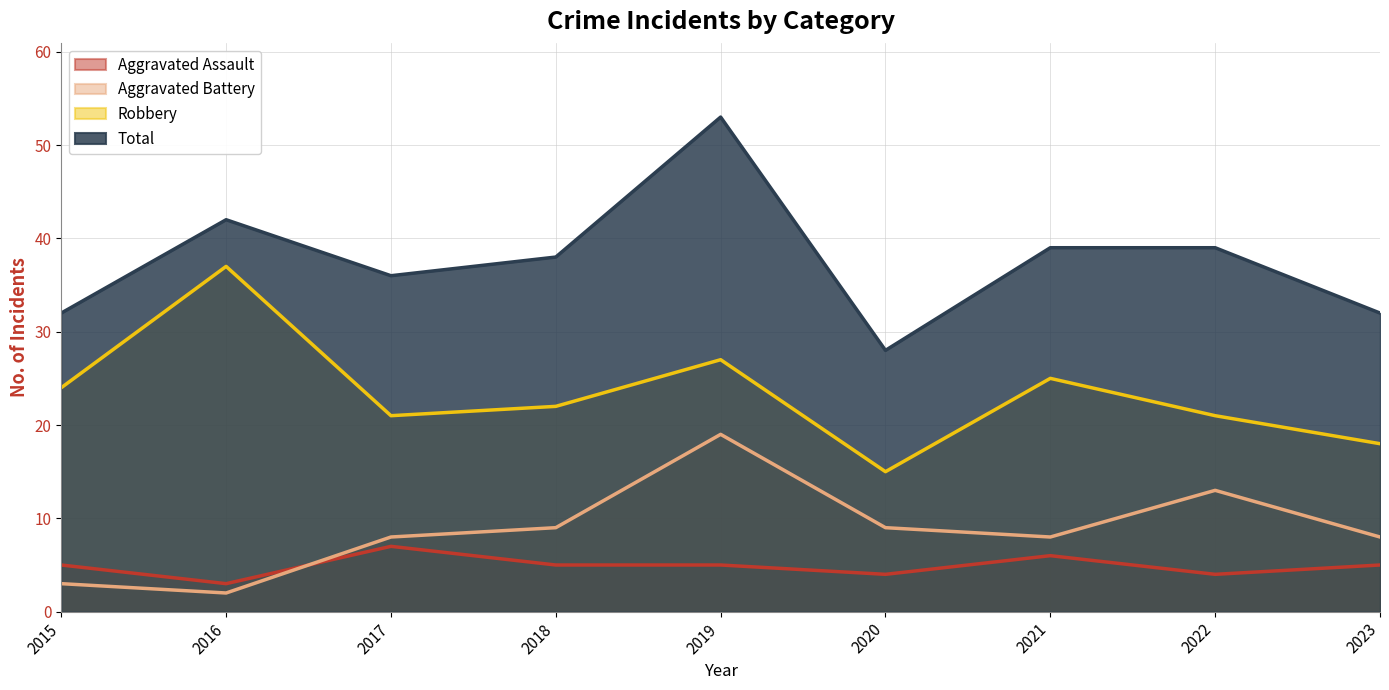

At 2022, list the series in order from smallest to largest.

Aggravated Assault, Aggravated Battery, Robbery, Total